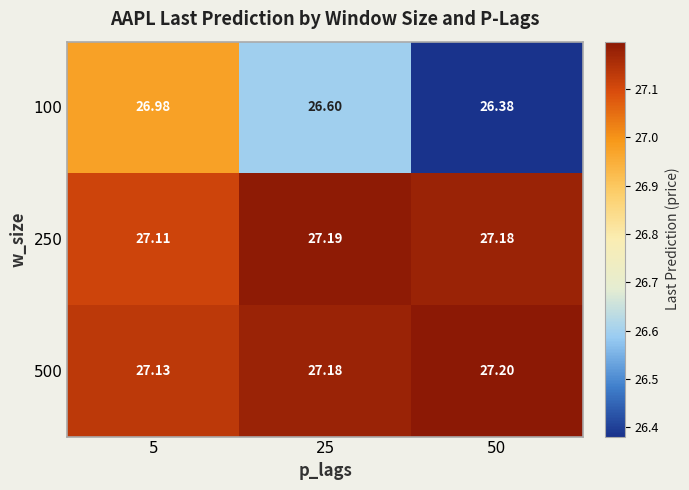

Is the value of 500 at 5 greater than the value of 100 at 50?

Yes